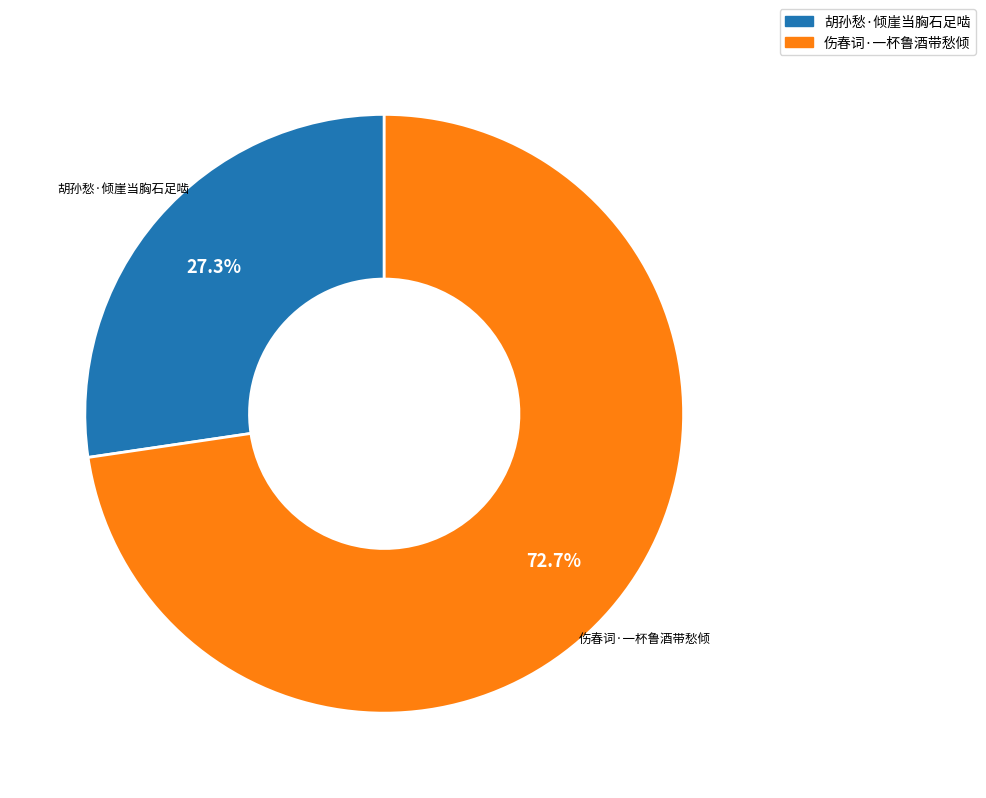

Is there any slice that represents more than half of the pie?

Yes